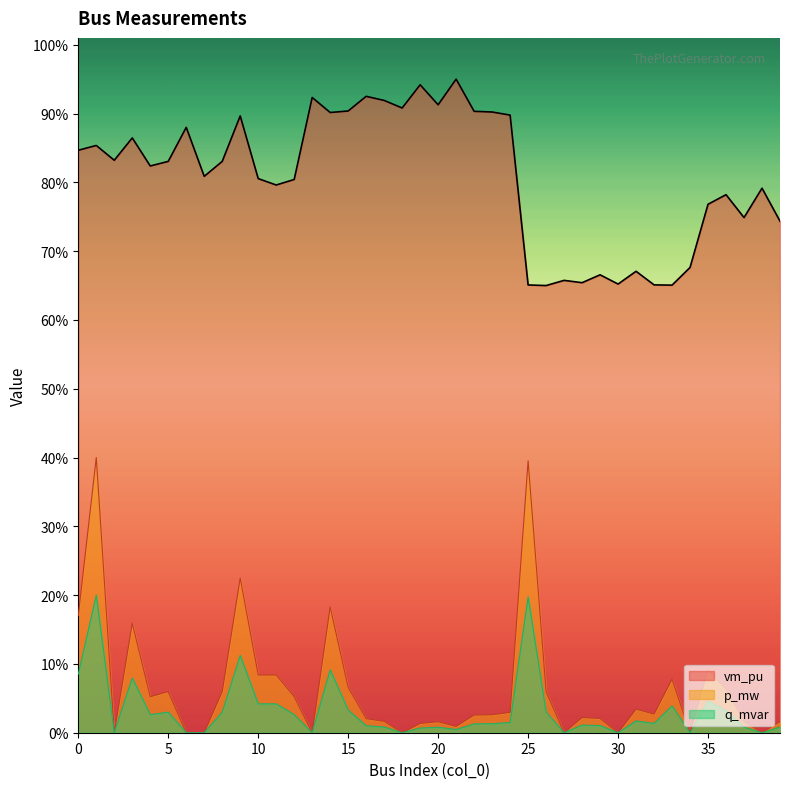

What are all the series names shown in the legend?

vm_pu, p_mw, q_mvar